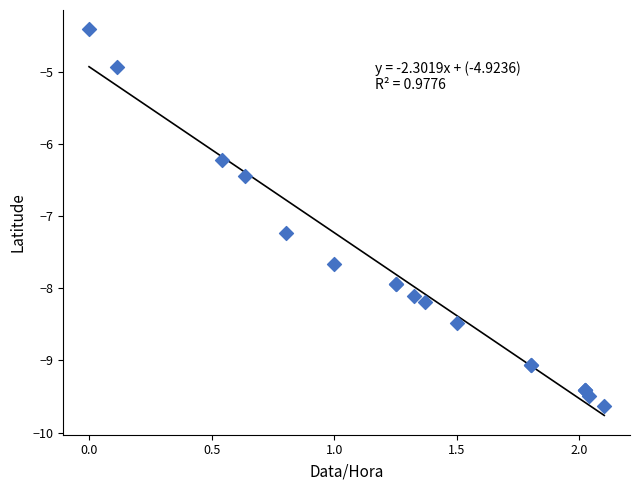

What Y value in the scatter plot is closest to -7?

-7.2